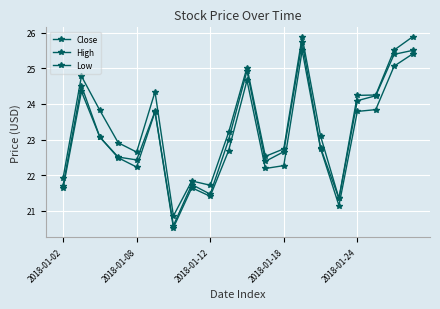

How many categories are shown in the chart?

20